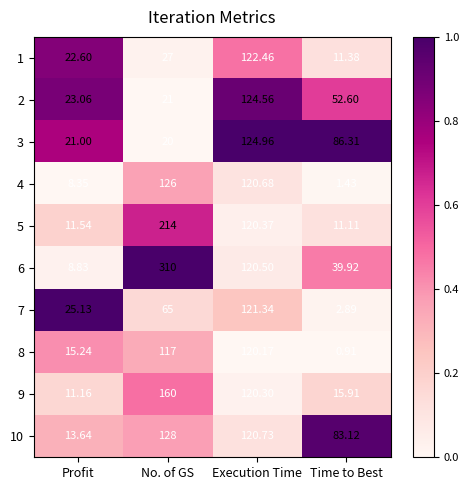

List the labels in order of 4 value, smallest first.

Time to Best, Profit, Execution Time, No. of GS